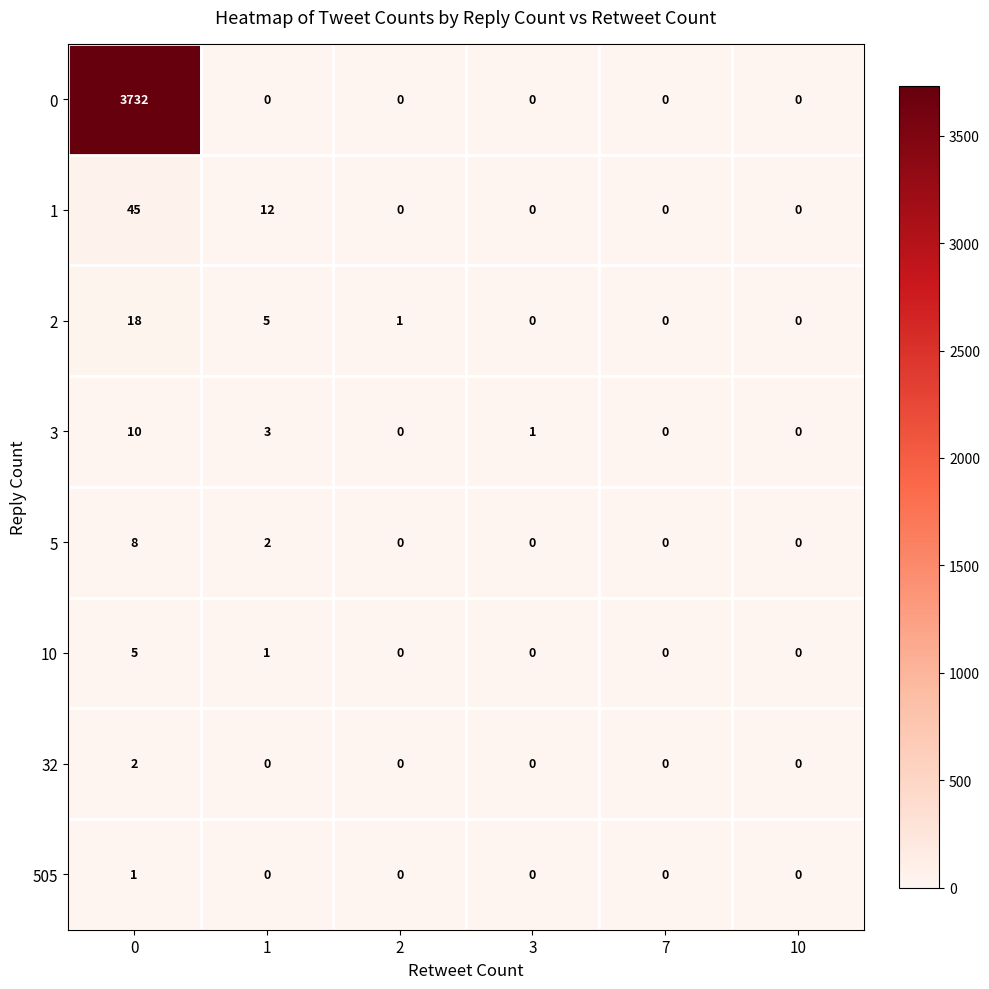

The value of 505 at 2 is 0. True or false?

True